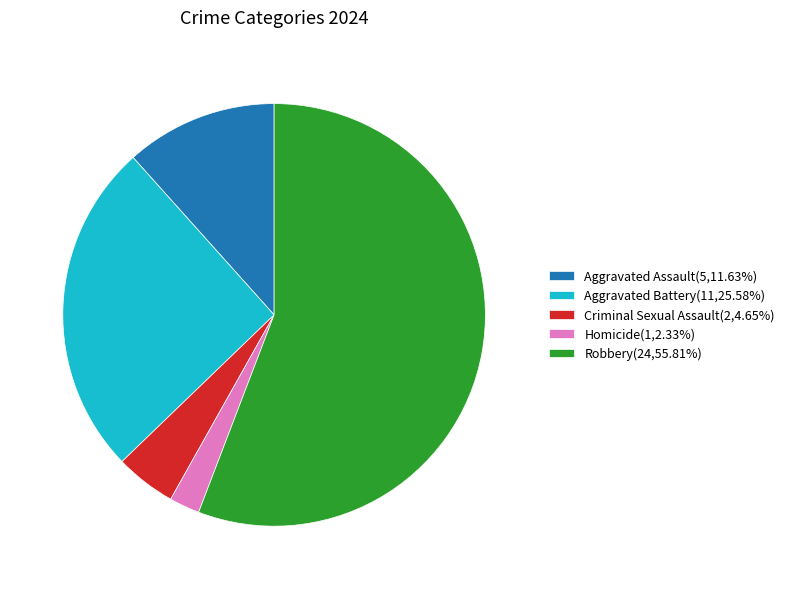

Do Aggravated Battery(11,25.58%) and Aggravated Assault(5,11.63%) together represent more than half of the pie?

No